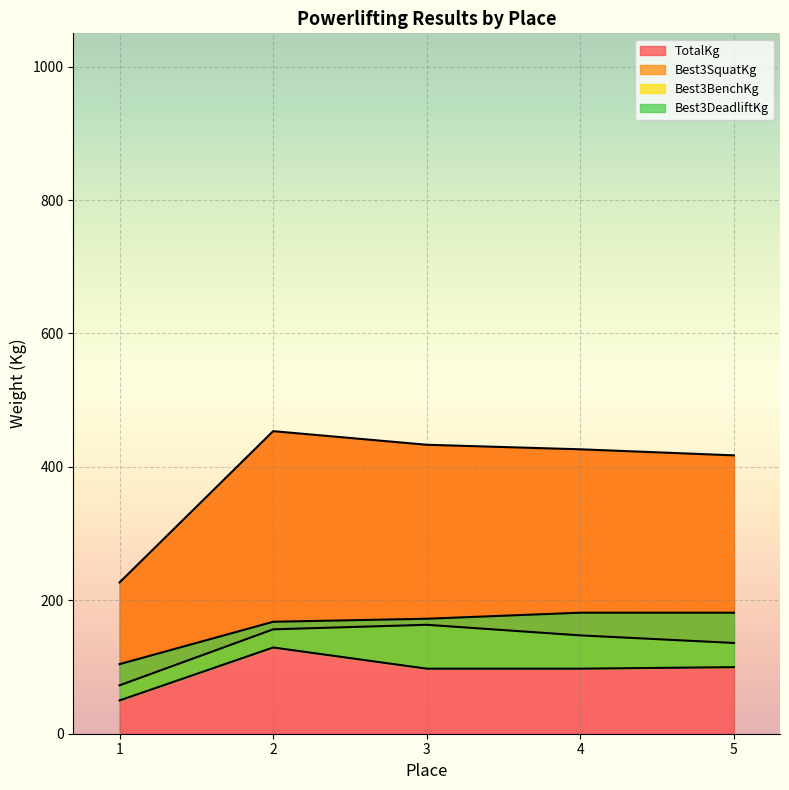

Reading right to left, list all the values displayed in this chart.

TotalKg: 5=417.3	4=426.4	3=433.2	2=453.6	1=226.8
Best3SquatKg: 5=136.1	4=147.4	3=163.3	2=156.5	1=72.6
Best3BenchKg: 5=99.8	4=97.5	3=97.5	2=129.3	1=49.9
Best3DeadliftKg: 5=181.4	4=181.4	3=172.4	2=167.8	1=104.3